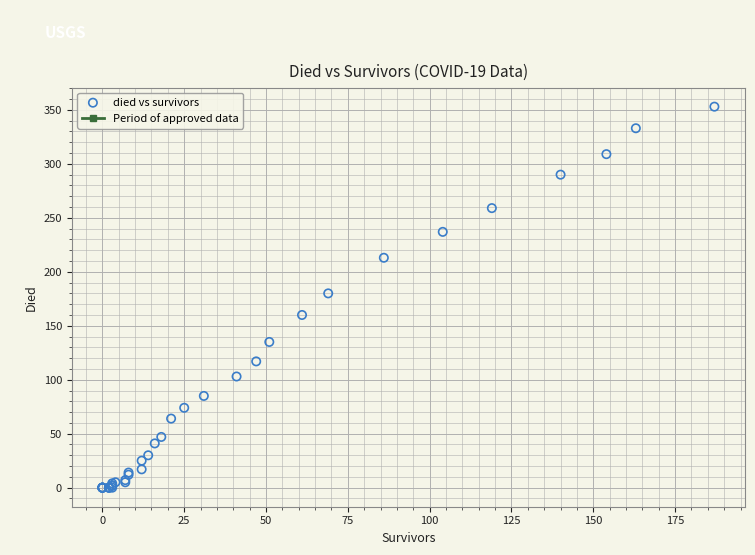

What Y value in the scatter plot is closest to 176?

180